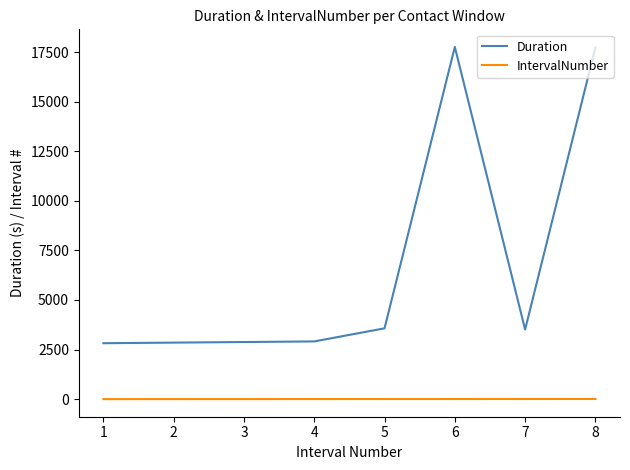

Does the chart have visible grid lines?

No